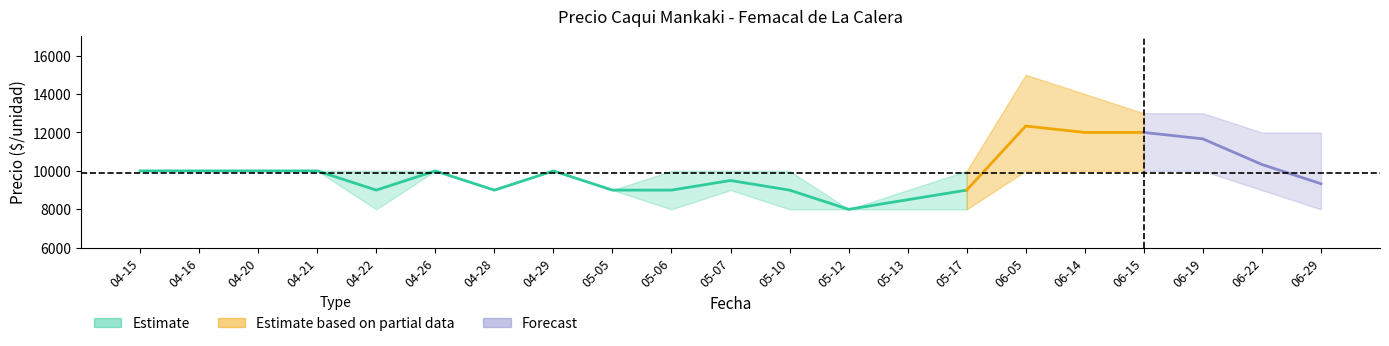

Reading right to left, list all the values displayed in this chart.

Precio minimo: 8000	9000	10000	10000	10000	10000	8000	8000	8000	8000	9000	8000	9000	10000	9000	10000	8000	10000	10000	10000	10000
Precio maximo: 12000	12000	13000	13000	14000	15000	10000	9000	8000	10000	10000	10000	9000	10000	9000	10000	10000	10000	10000	10000	10000
Precio promedio ponderado: 9333	10333	11667	12000	12000	12333	9000	8500	8000	9000	9500	9000	9000	10000	9000	10000	9000	10000	10000	10000	10000